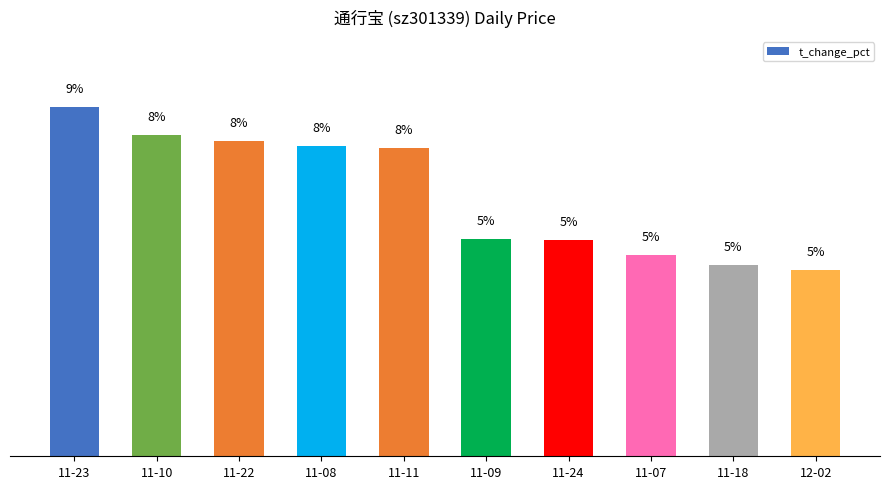

Are the bars horizontal?

No